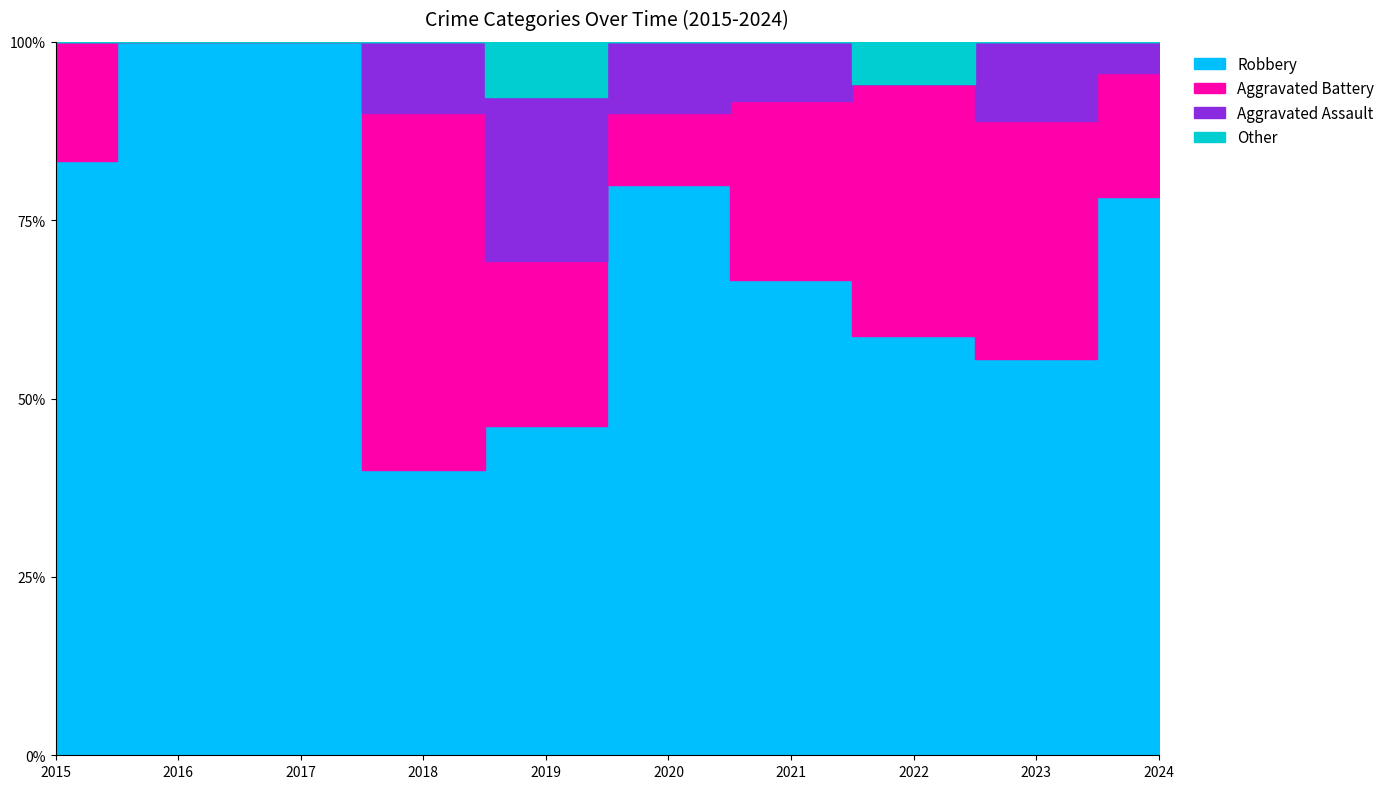

How many lines are shown in the chart?

4